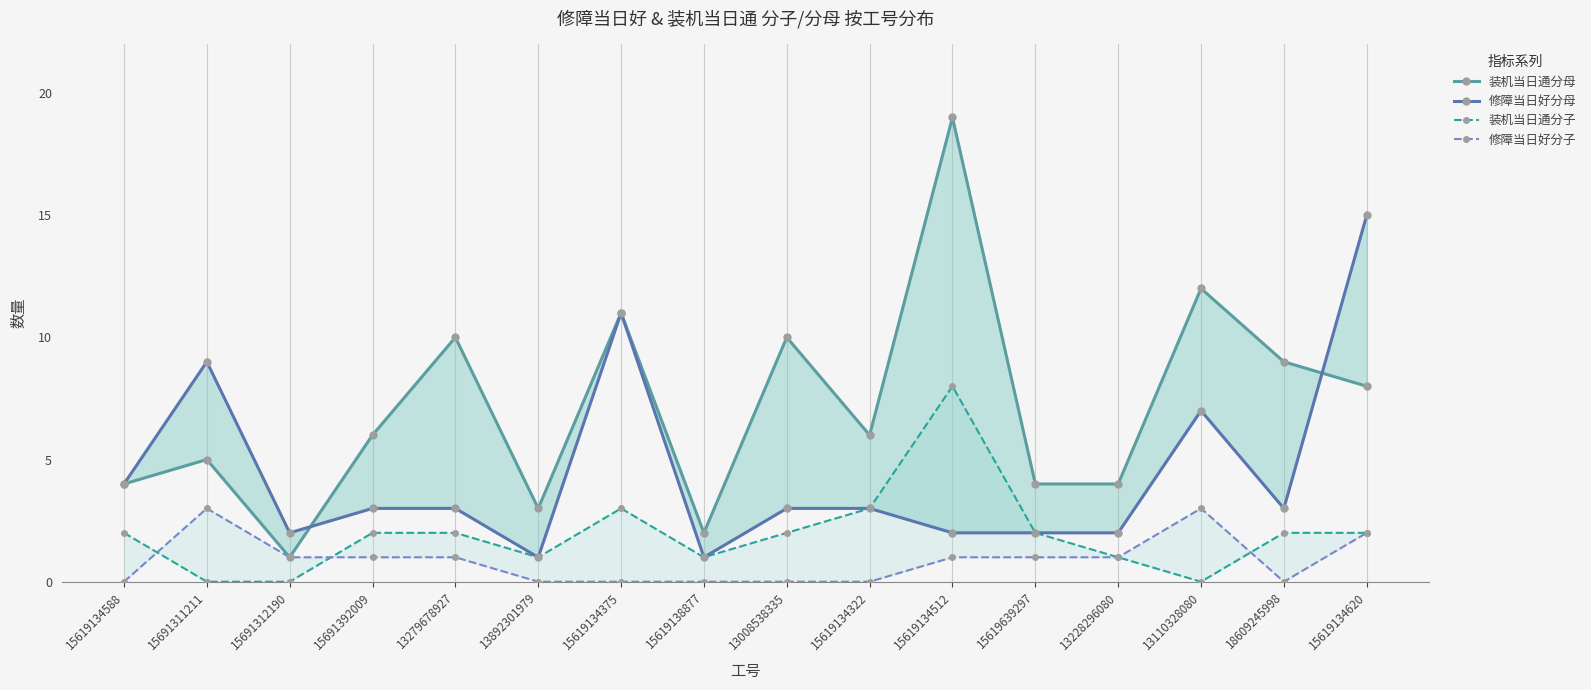

What is the value of the 修障当日好分子 point at the 5th from the left?

1